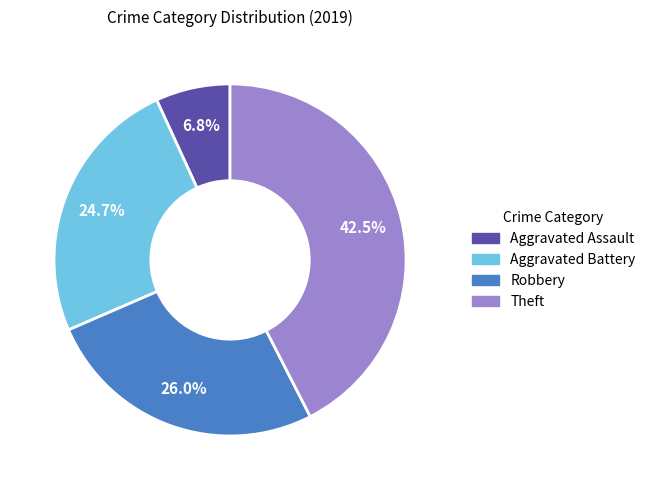

To the nearest percent, what is the difference between the largest and smallest slice percentages?

36%